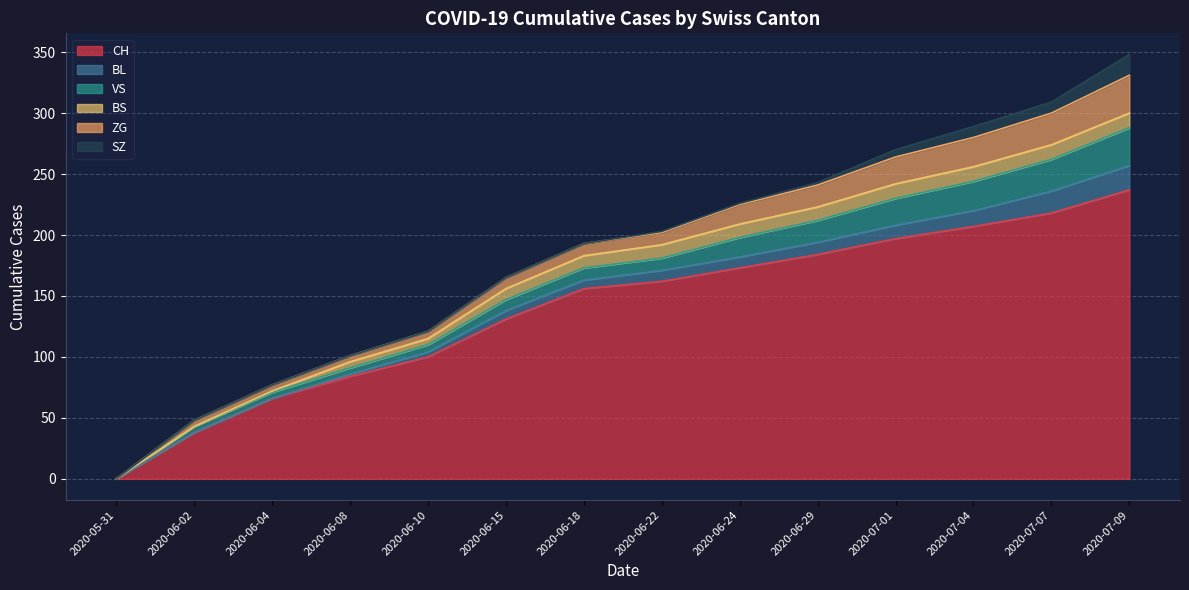

What is the total value across all series at 2020-06-08?

101